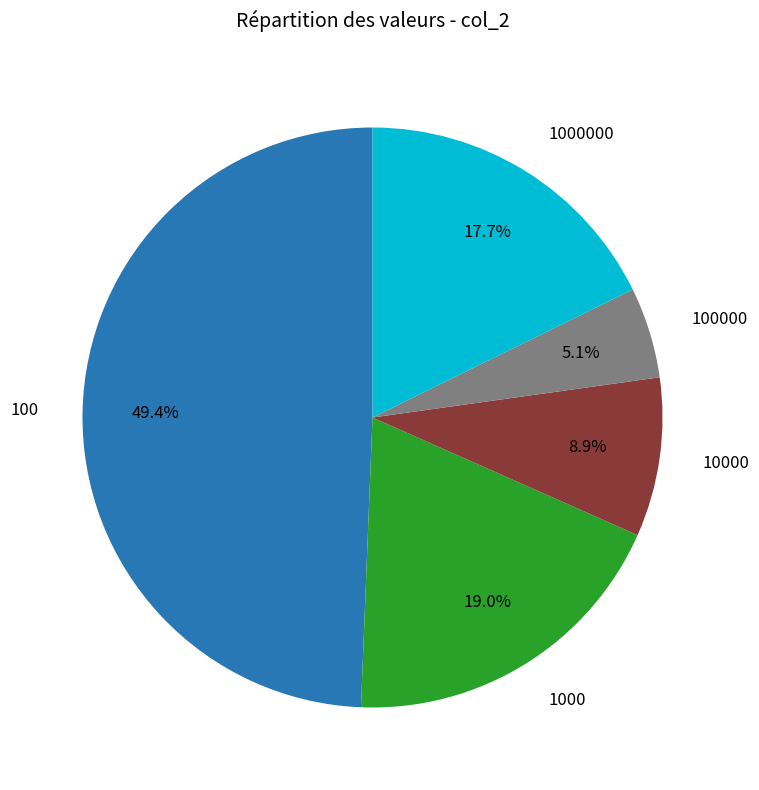

How many slices are in this pie chart?

5